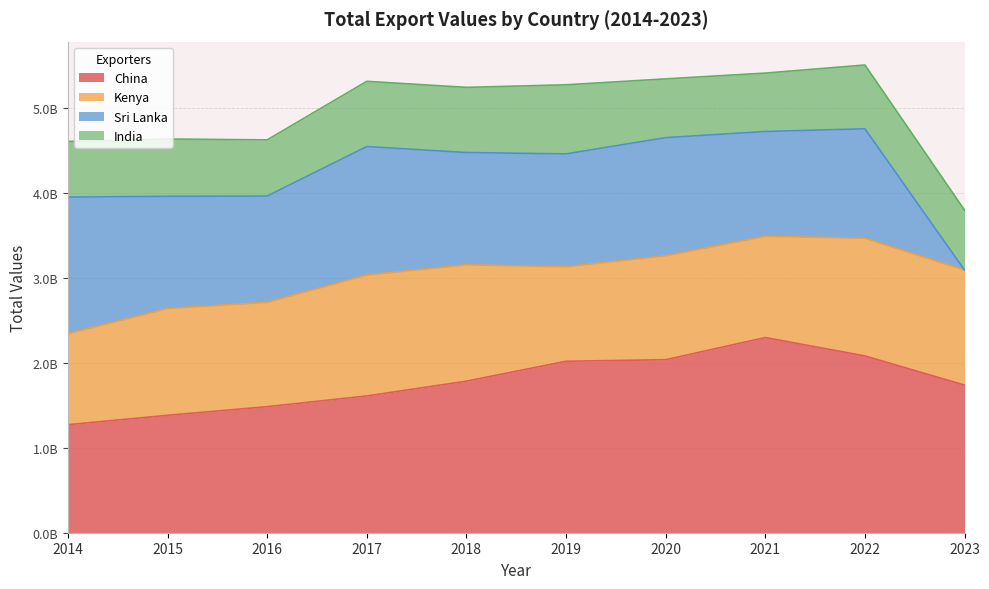

True or false: India and China cross at least once.

False